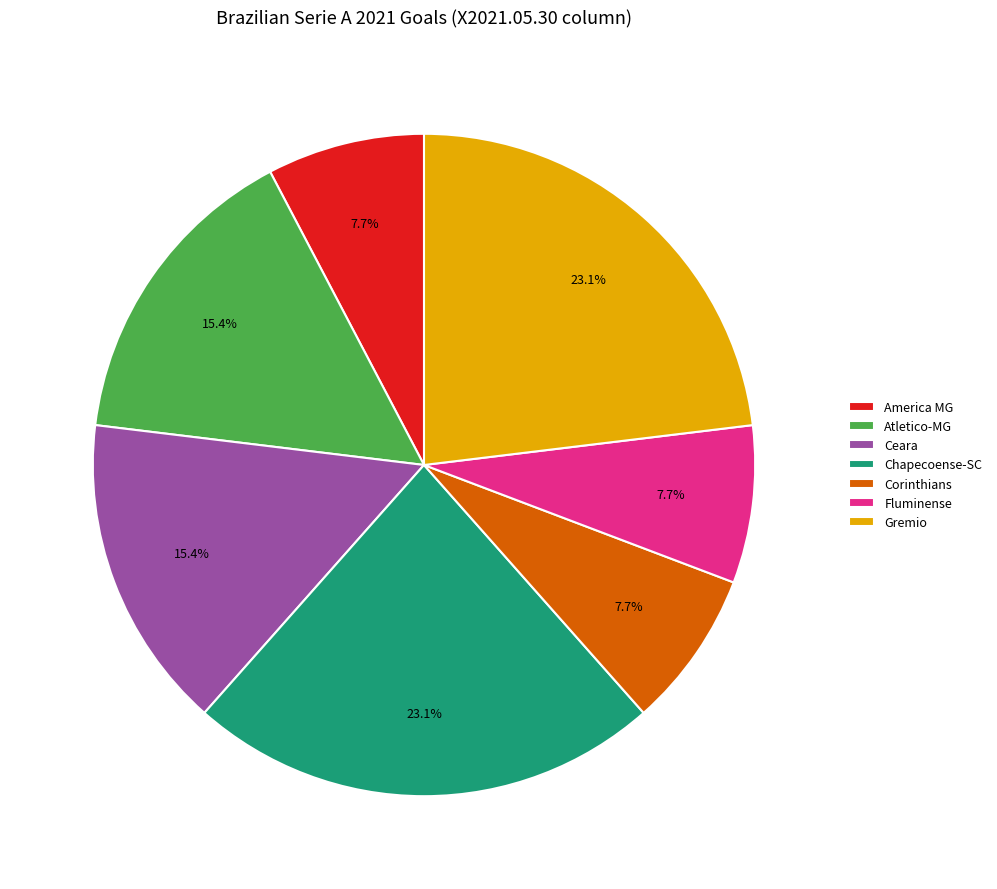

To the nearest percent, what portion does America MG represent?

8%